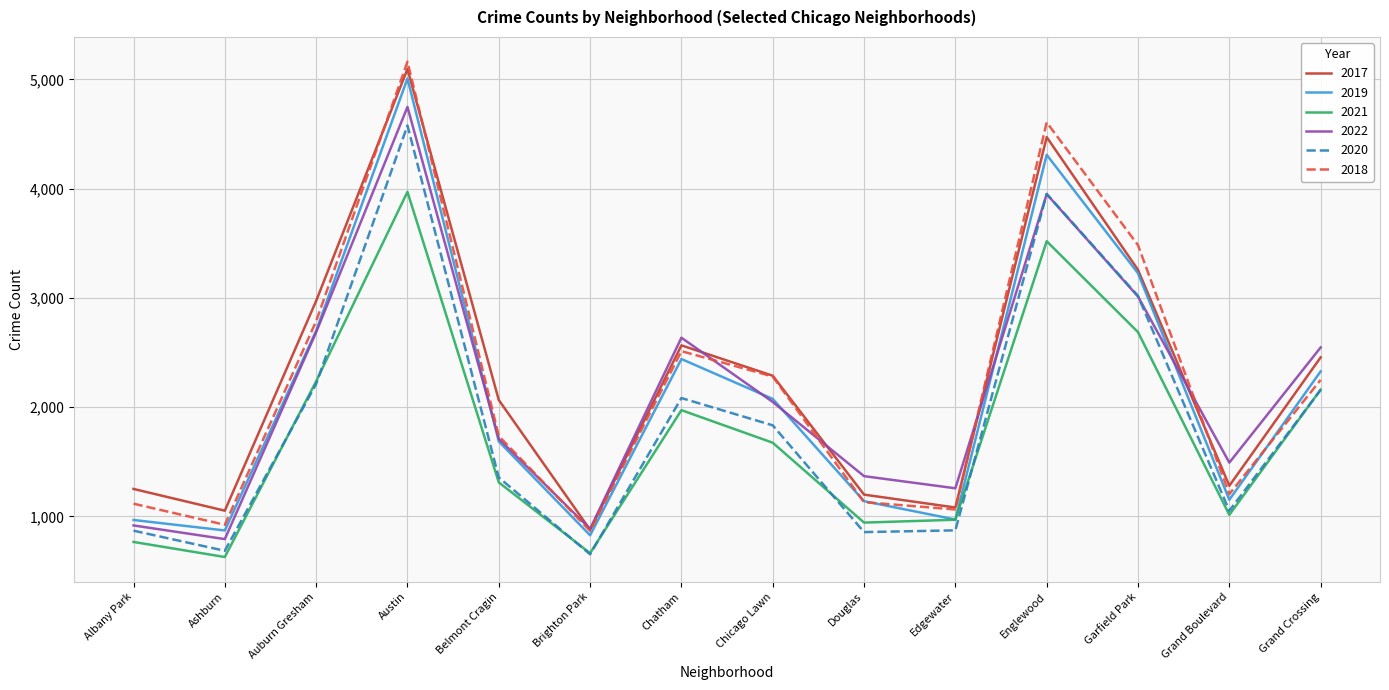

Where is the first local minimum for 2017?

Ashburn